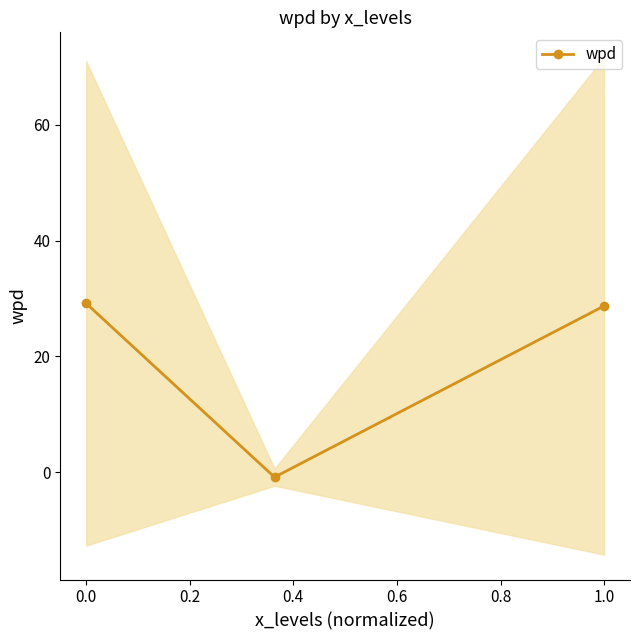

What is the average value?

19.0